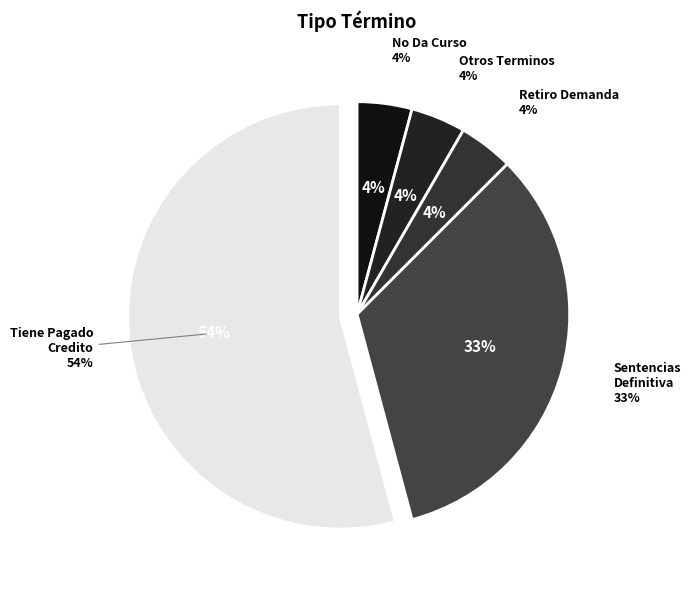

Which category has the biggest portion of the pie?

Tiene Pagado Credito